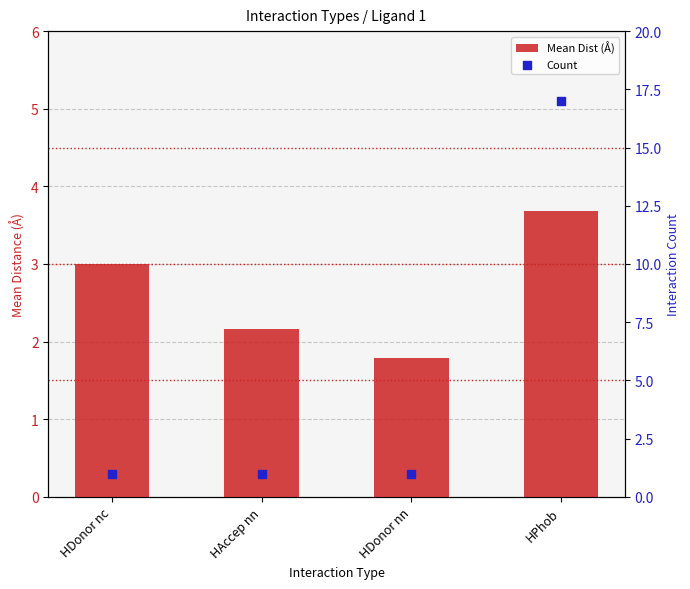

Which series has the largest total across all categories?

Count